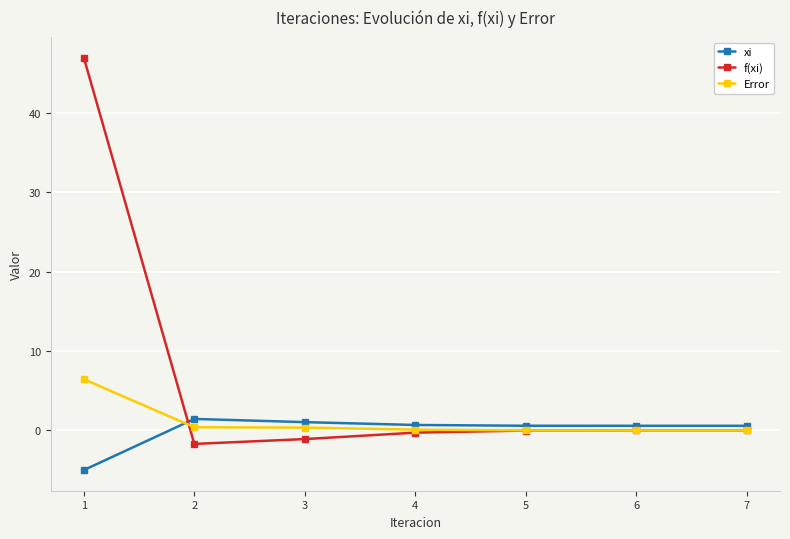

Is it true that xi equals 0.6 at 7?

True